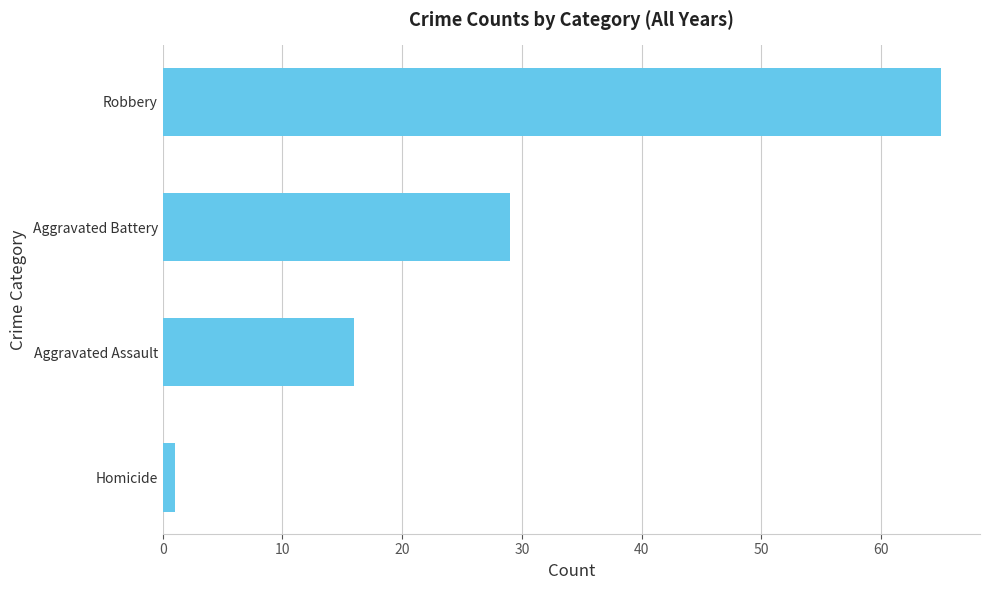

Is it true that the value at Aggravated Battery is 16?

False